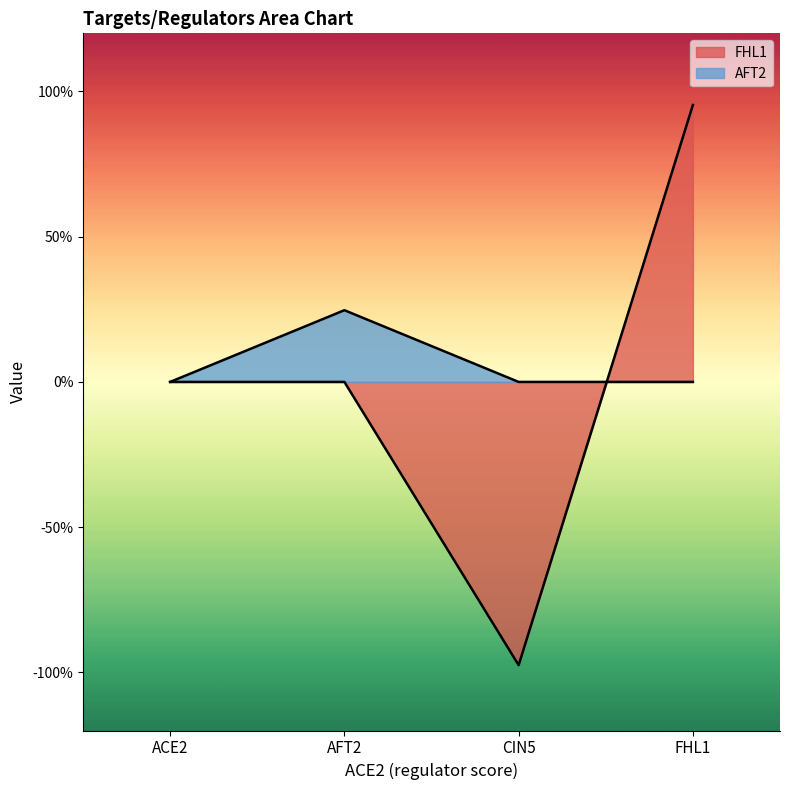

Is it true that AFT2 equals 0.2 at AFT2?

True